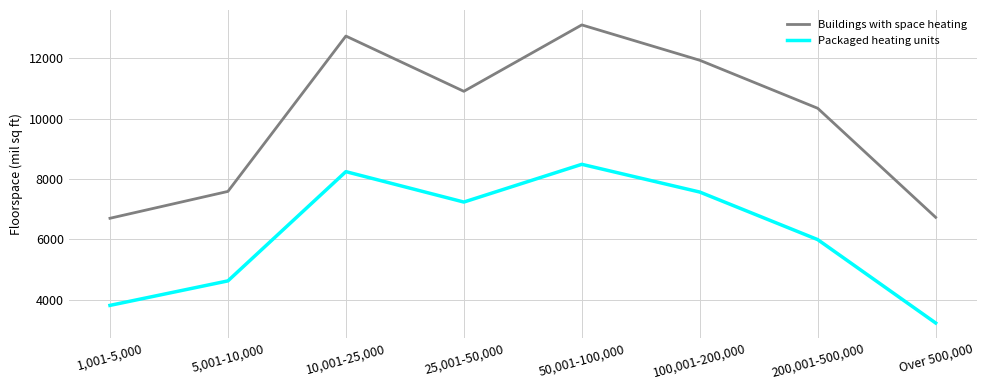

True or false: Packaged heating units has a value of 5118 at 50,001-100,000.

False